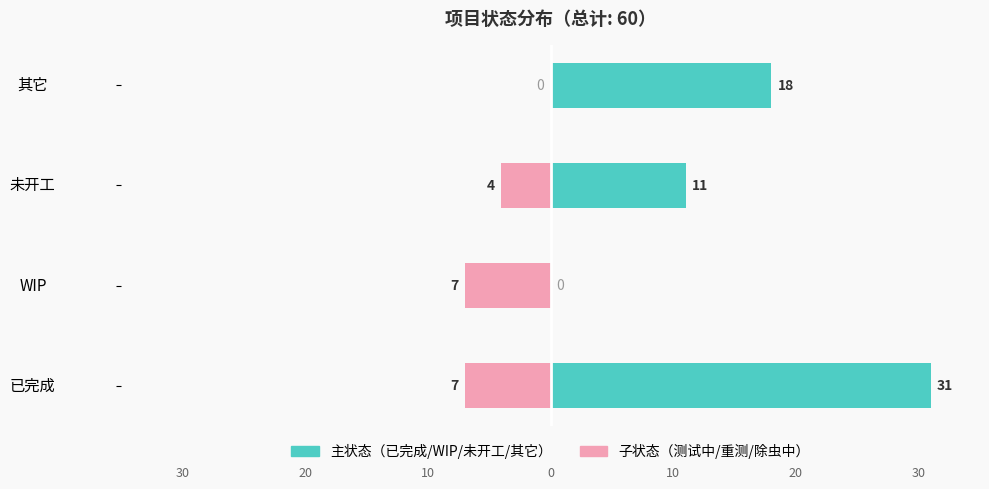

Which series has the widest spread of values?

已完成/主状态